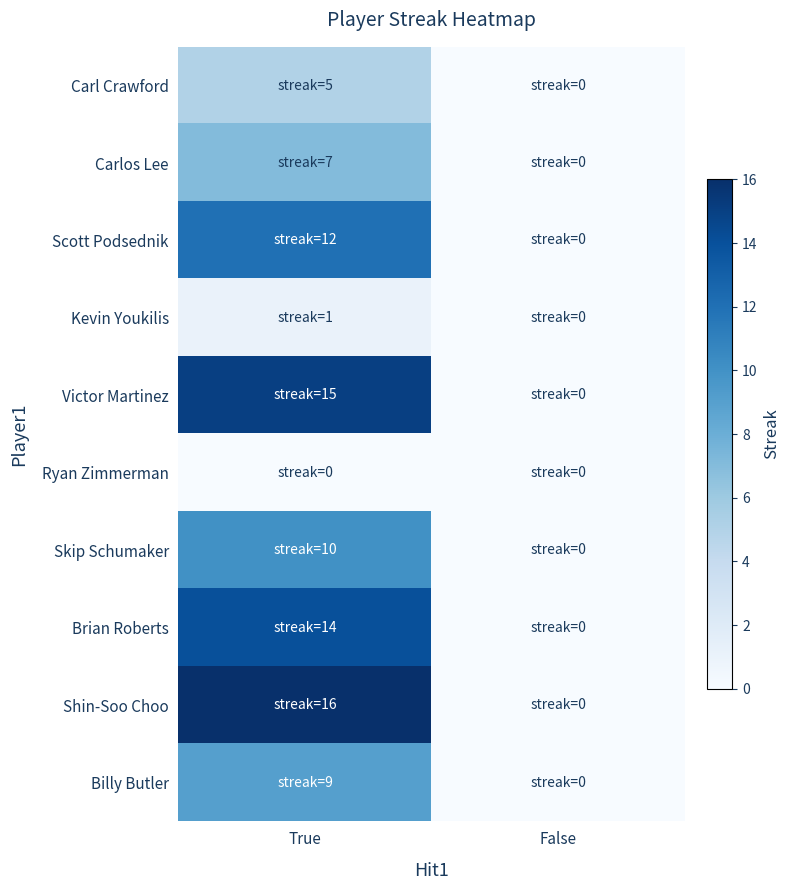

Which series changed the most between True and False?

Shin-Soo Choo